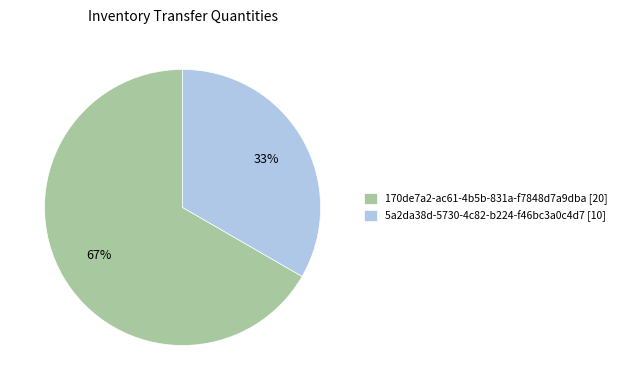

Which slice represents more than half of the pie?

170de7a2-ac61-4b5b-831a-f7848d7a9dba